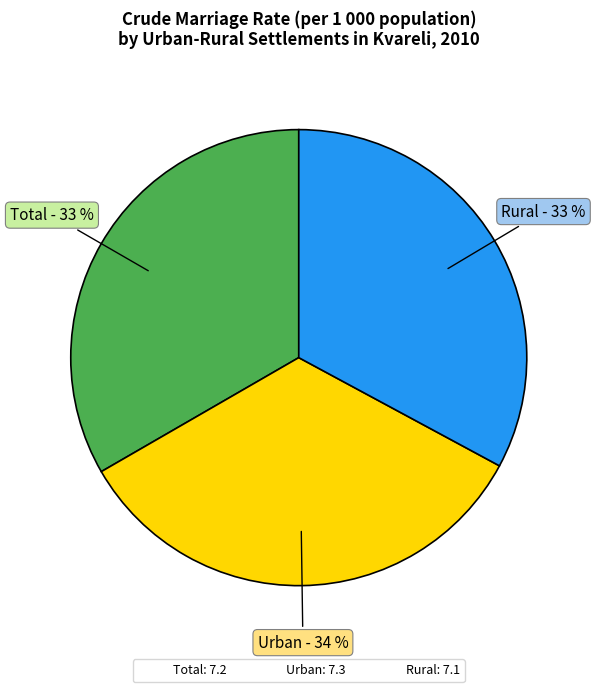

Is there any slice that represents more than half of the pie?

No